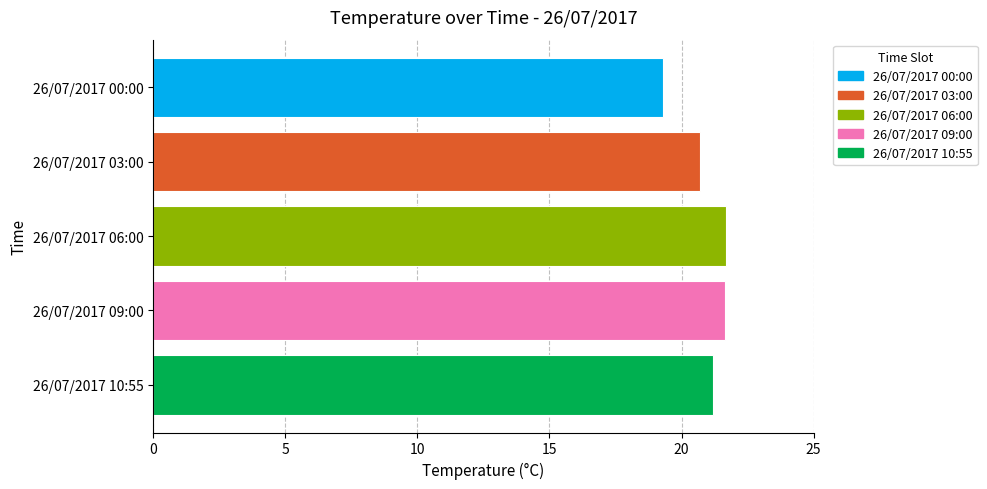

What is the greatest value displayed?

21.7